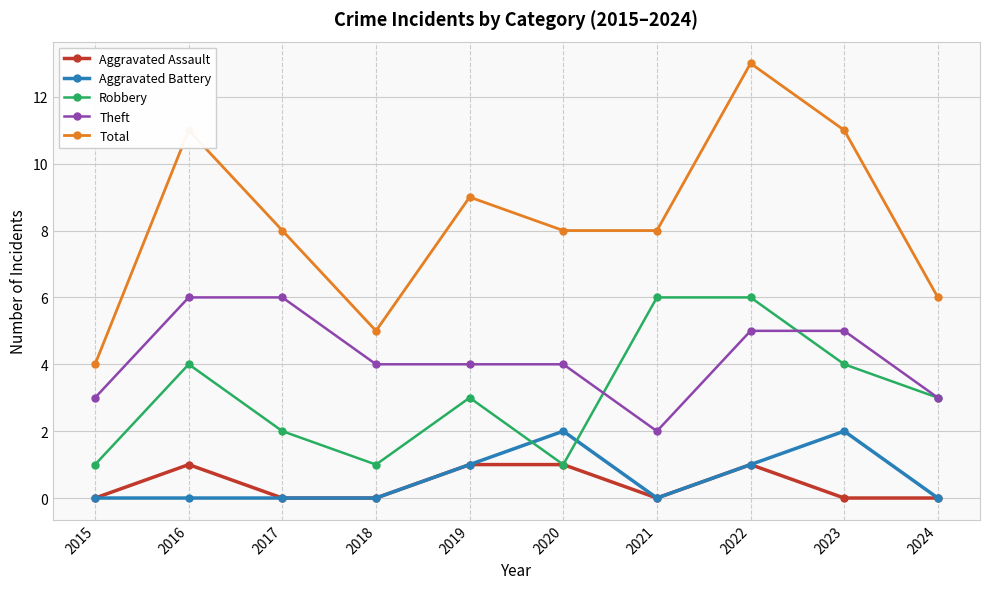

Where is the first local maximum for Aggravated Assault?

2016